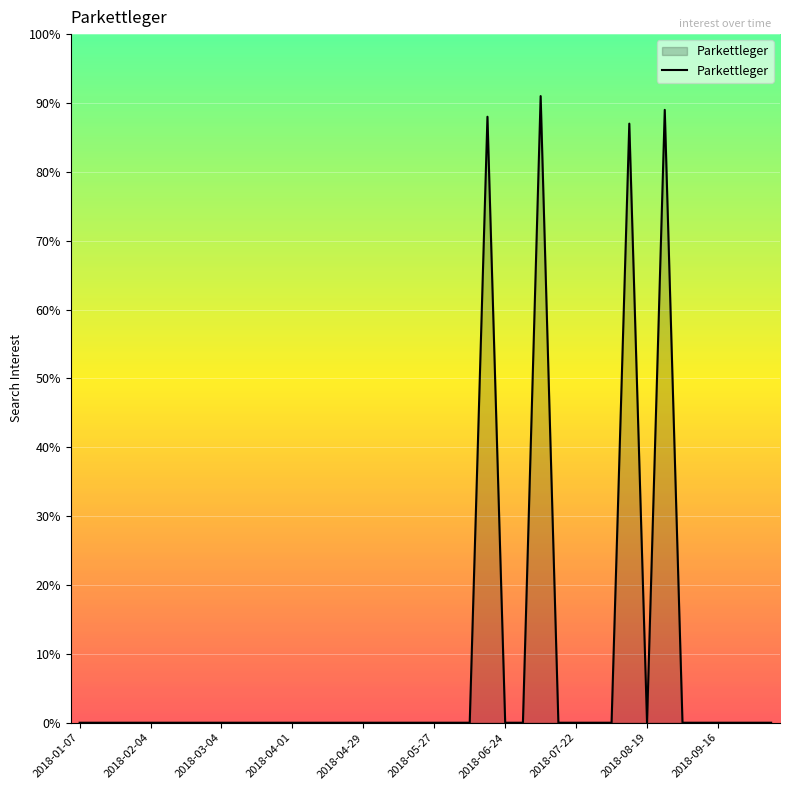

What is the maximum value shown in the chart?

91